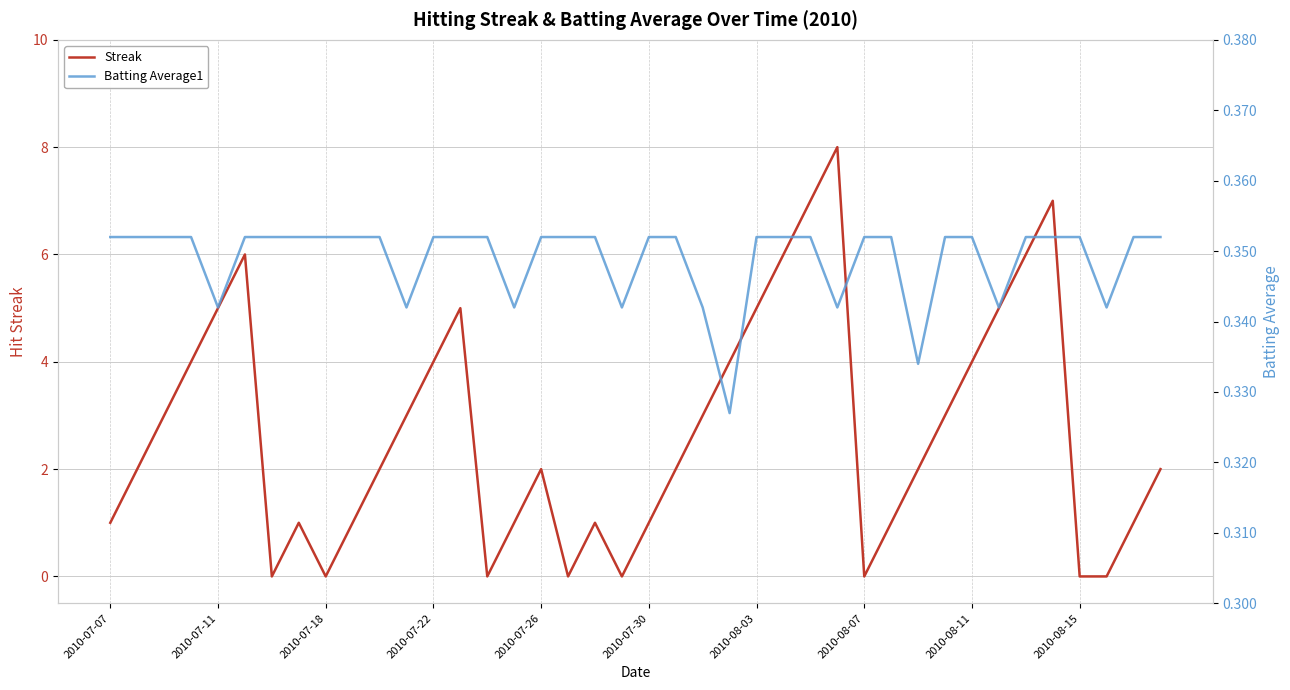

At how many categories does at least one series exceed 2?

18